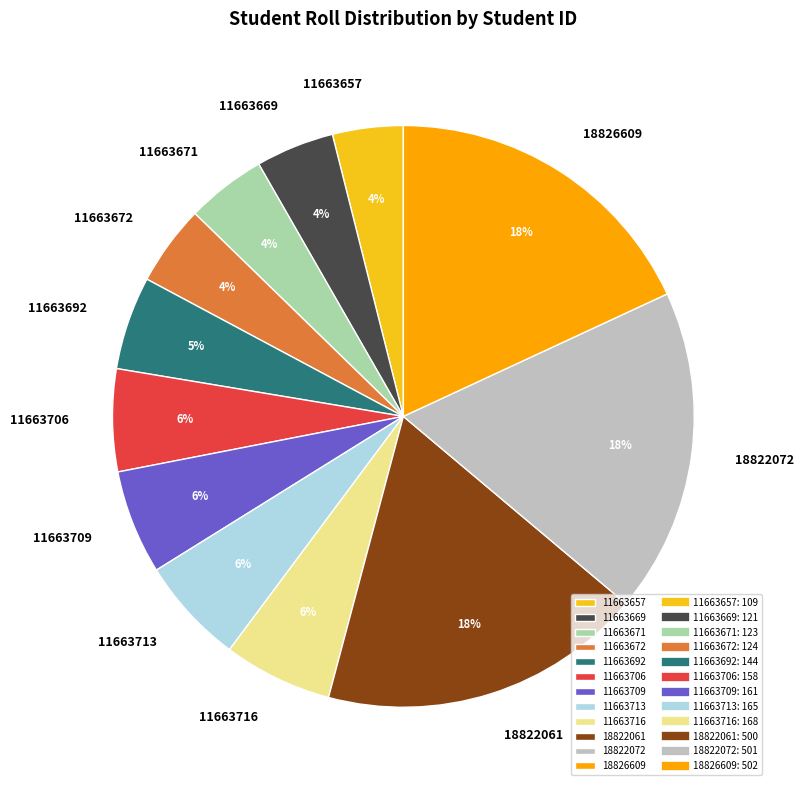

Which has a higher value, 11663692 or 11663709?

11663709